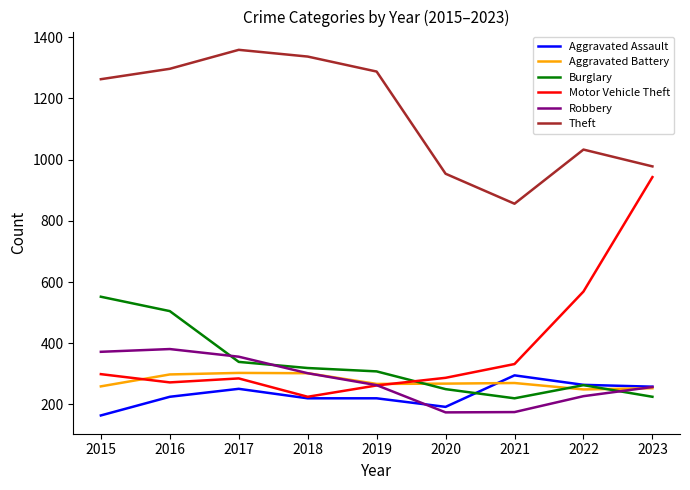

What are all the series names shown in the legend?

Aggravated Assault, Aggravated Battery, Burglary, Motor Vehicle Theft, Robbery, Theft